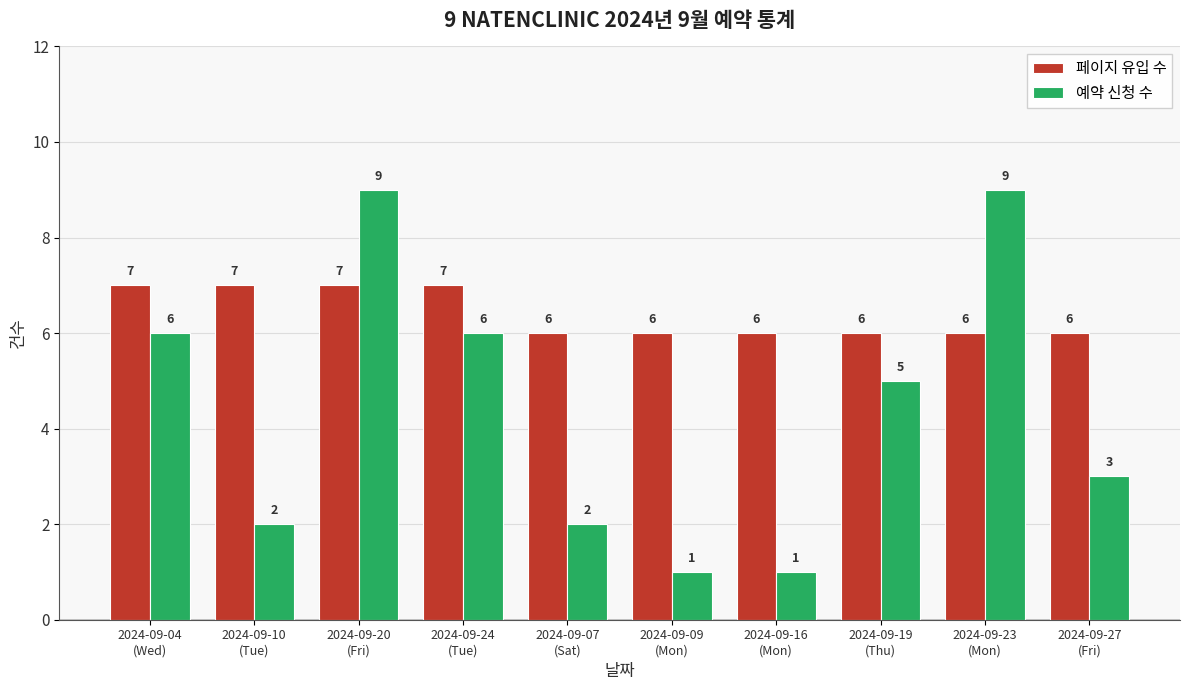

How many 페이지 유입 수 values are between 6 and 7?

10